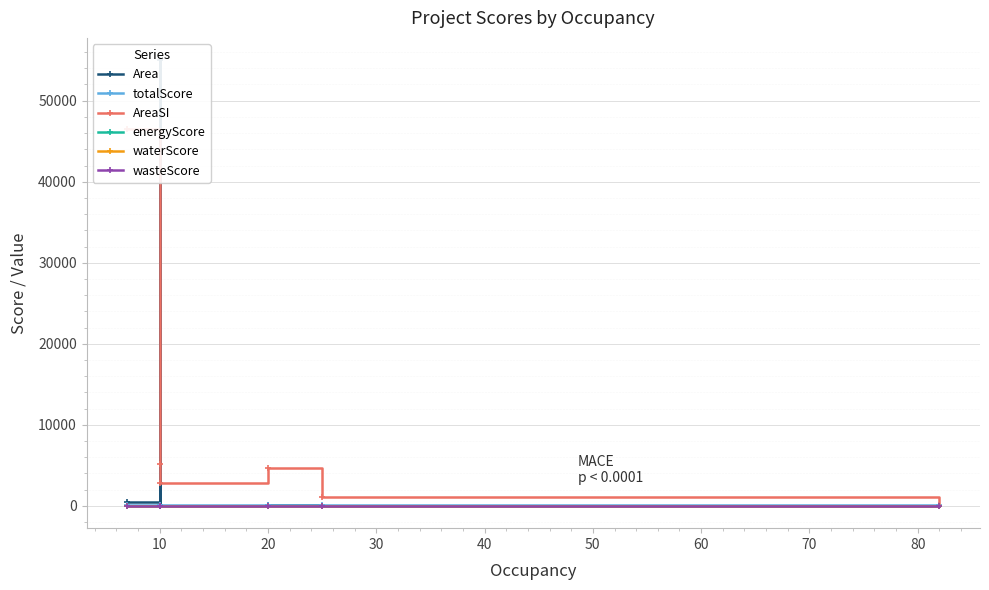

What is the value of the totalScore point at the 6th from the left?

64.0